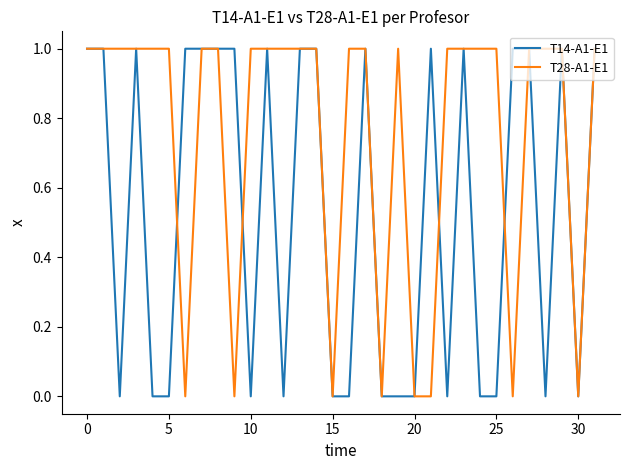

True or false: T14-A1-E1 has more than 1 points higher than both neighbors.

True